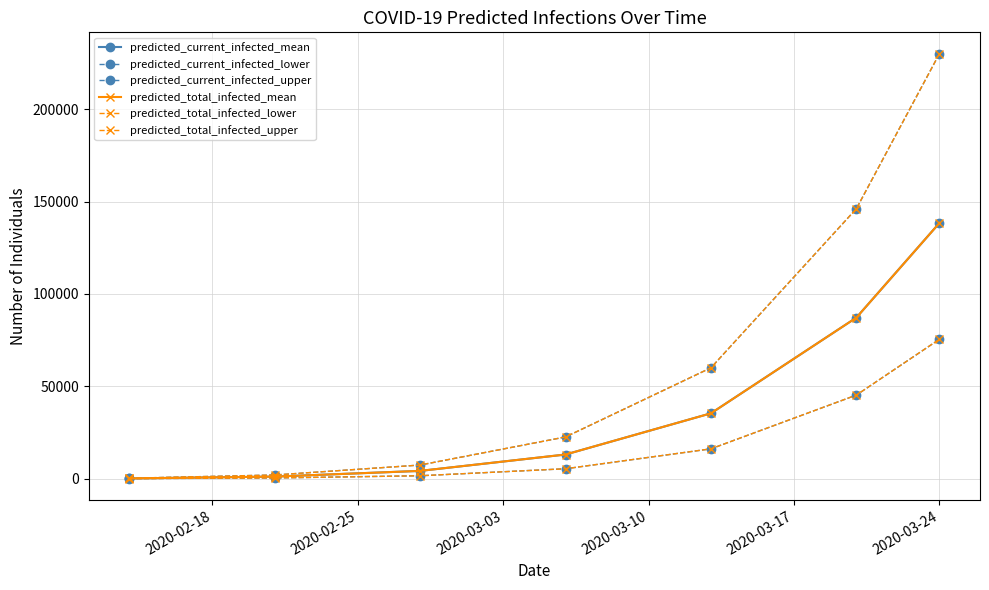

Is this an area chart (filled region under the line)?

No